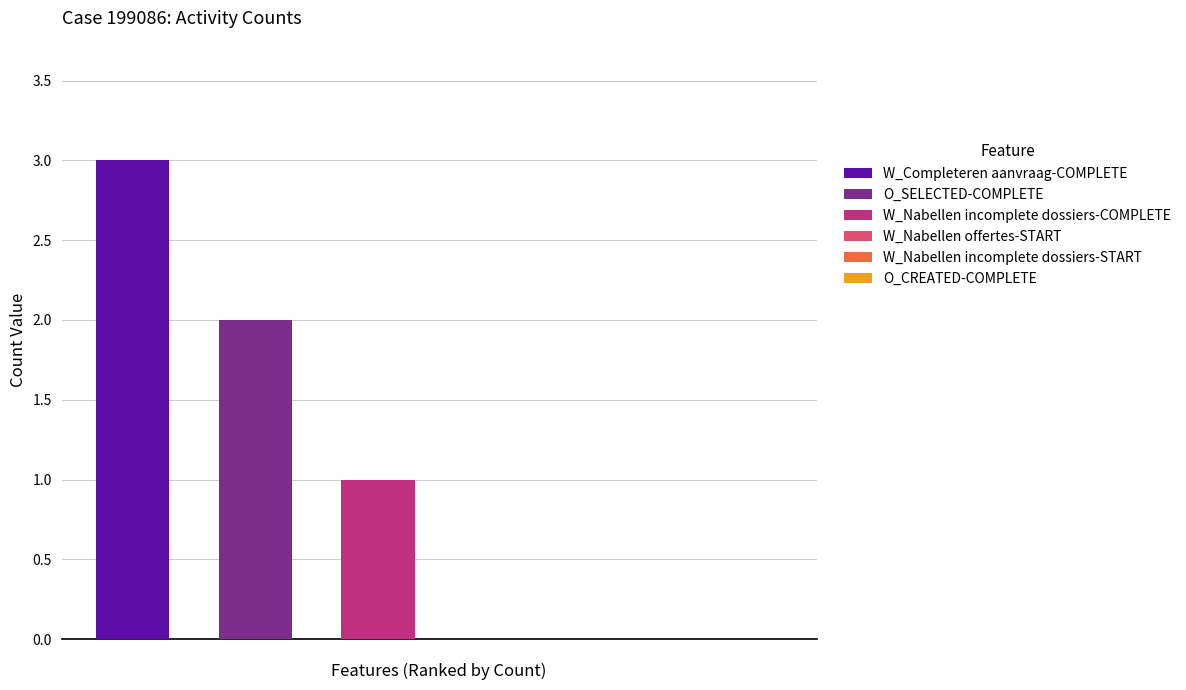

What is the greatest value displayed?

3